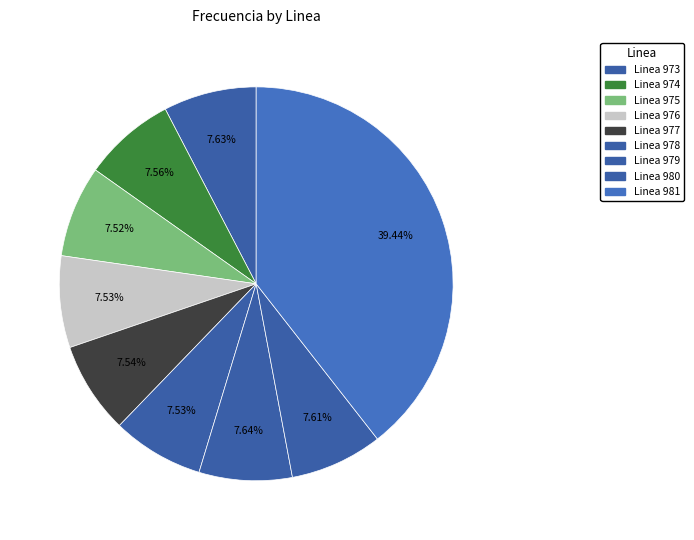

Count the number of slices in the pie.

9